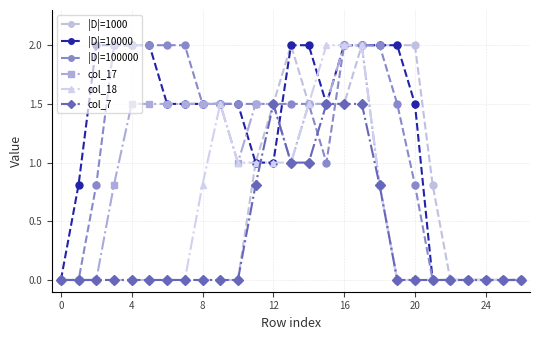

True or false: |D|=1000 has more than 0 points higher than both neighbors.

True